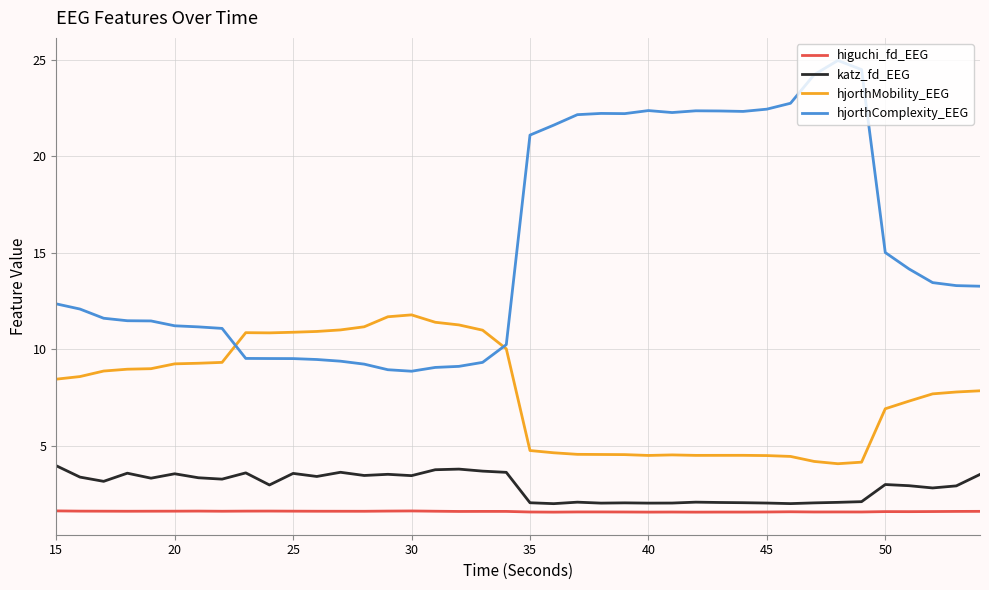

True or false: hjorthComplexity_EEG and katz_fd_EEG cross at least once.

False